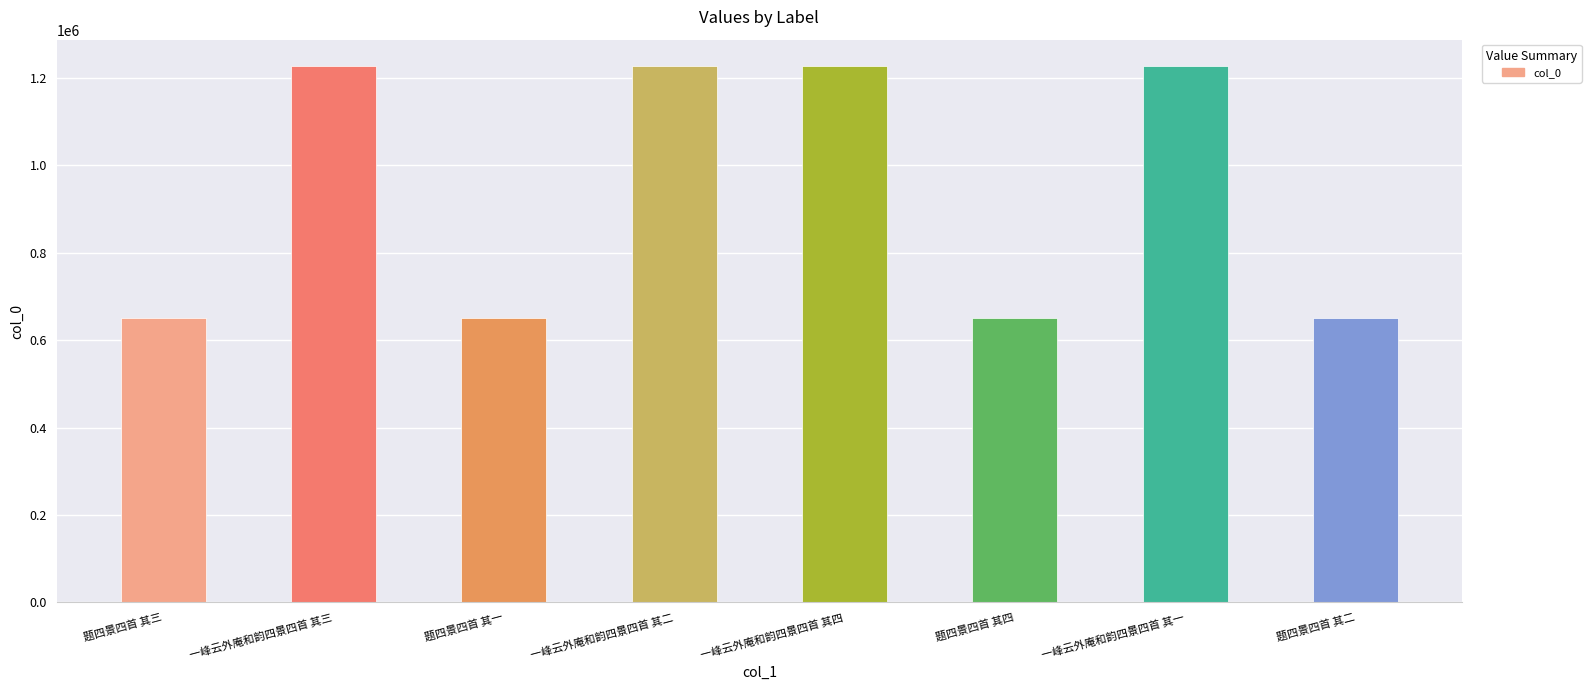

What is the smallest value displayed?

651242